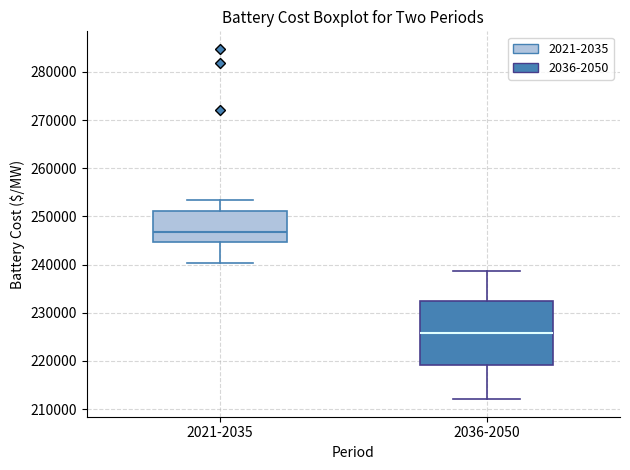

Which box has the highest median line?

2021-2035